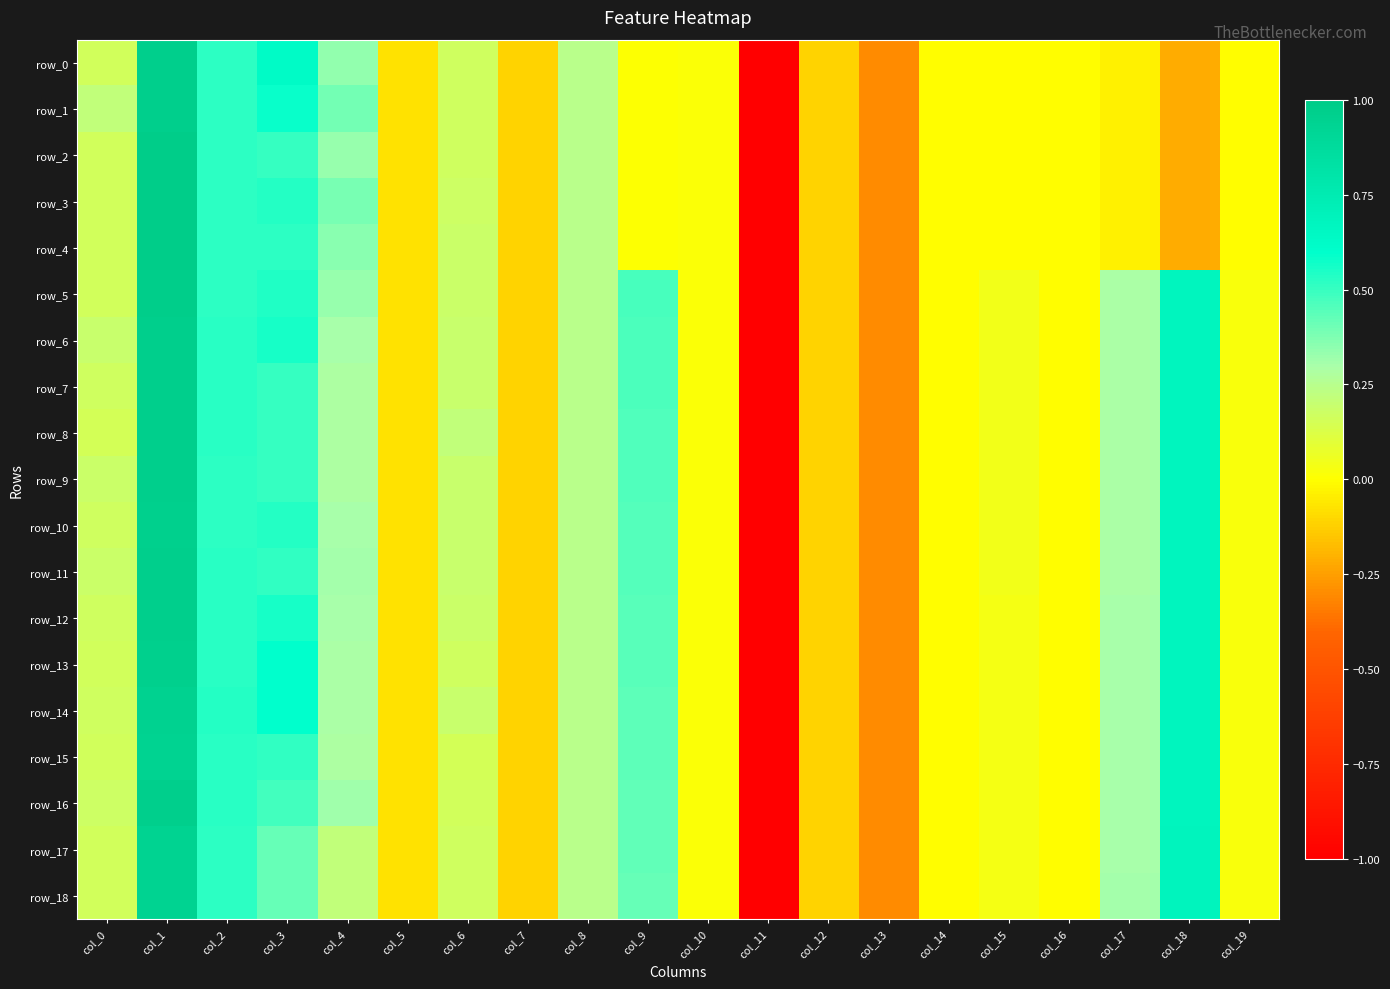

How many values in row_9 are below zero?

7